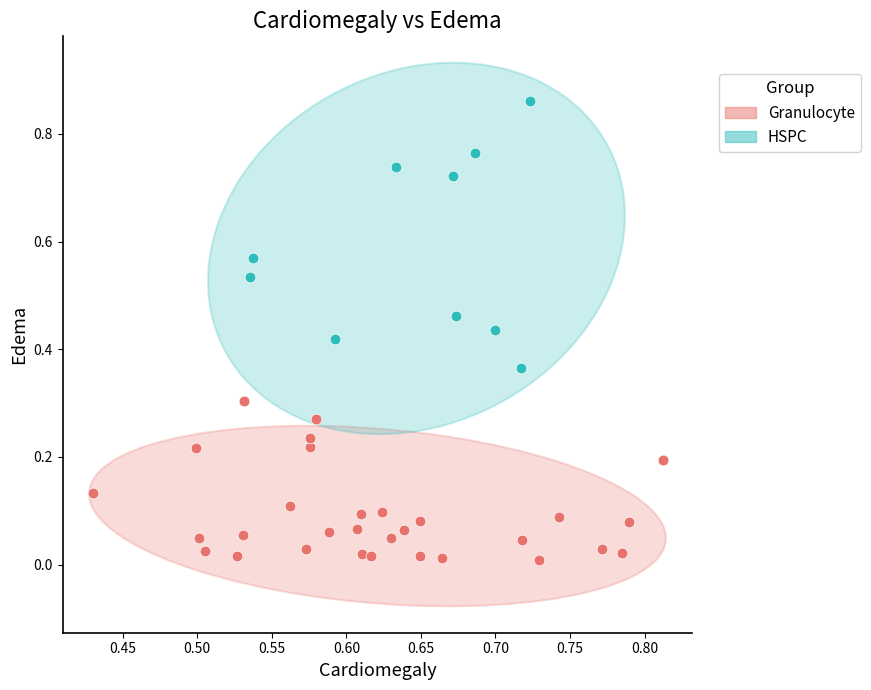

Which series has the largest Y range (max minus min)?

HSPC